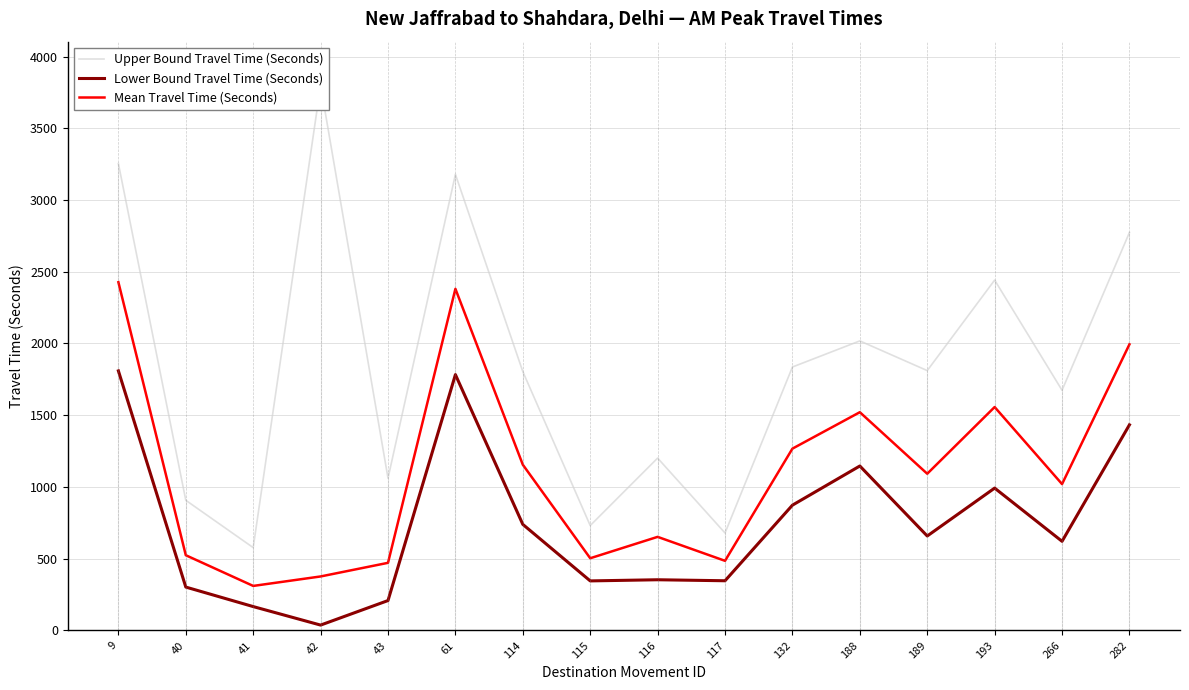

What is the difference between the maximum and minimum values in the Lower Bound Travel Time (Seconds) series?

1772